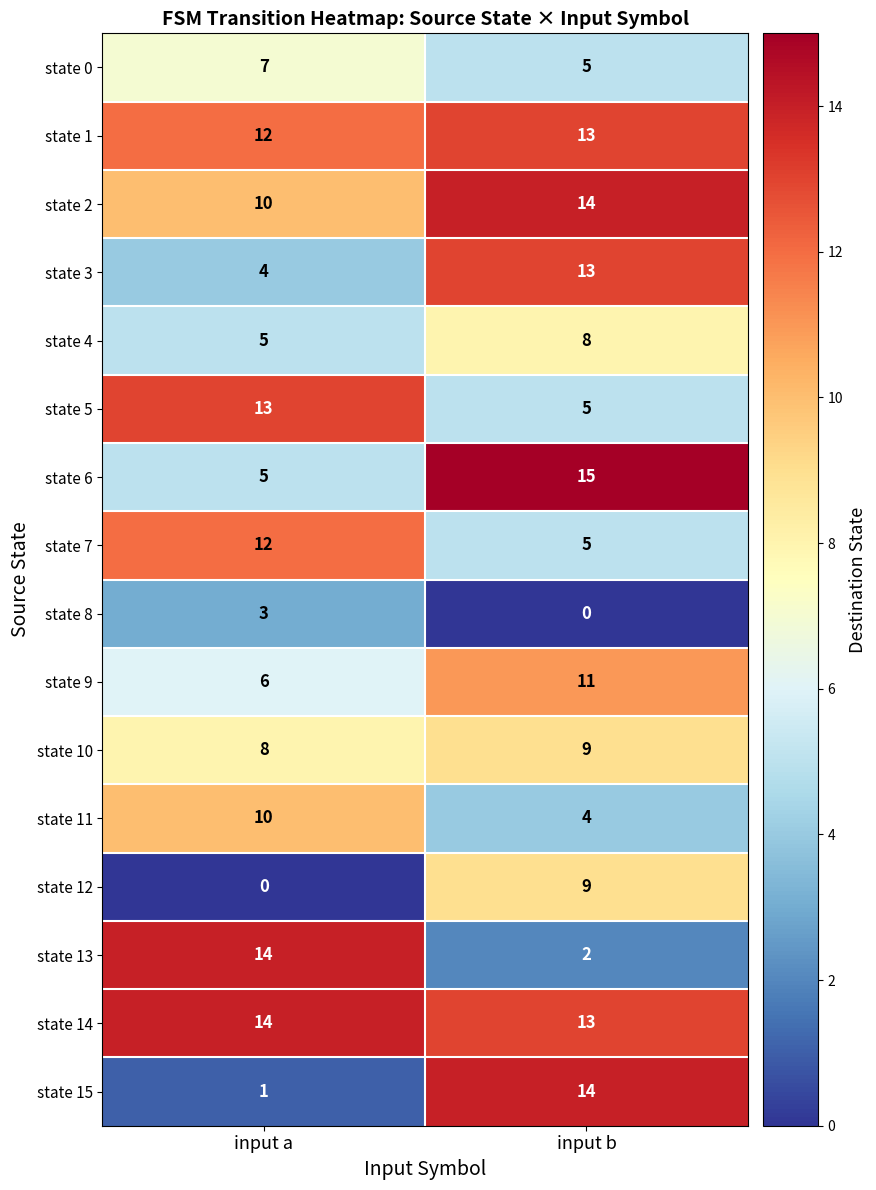

The state 4 series shows 5 at input a. True or false?

True